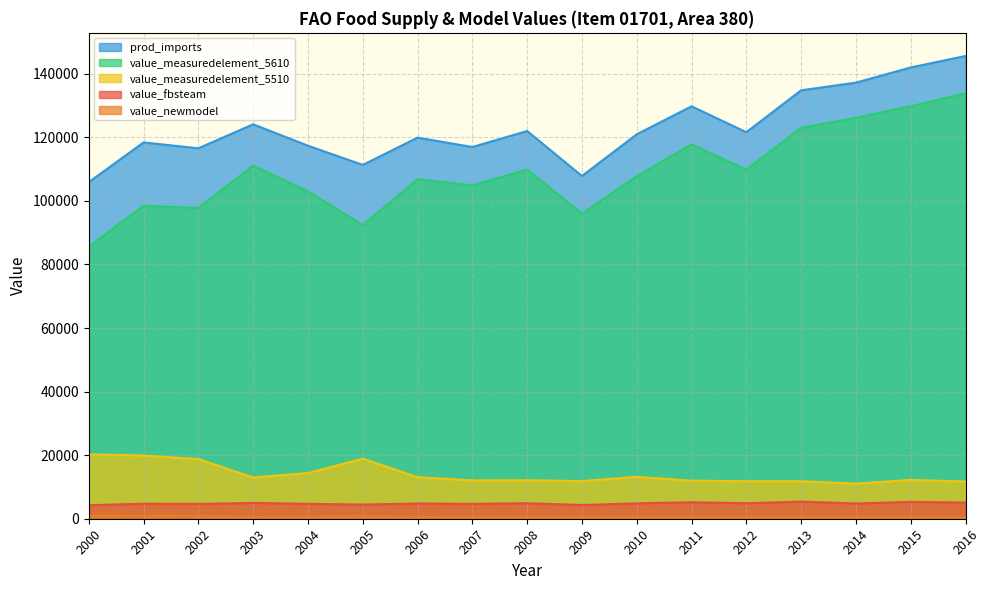

Reading right to left, list all the values displayed in this chart.

value_fbsteam: 2016=5080.4	2015=5302.9	2014=4796.5	2013=5392.3	2012=4864.6	2011=5190.8	2010=4838.2	2009=4313.9	2008=4879.6	2007=4678.6	2006=4796.0	2005=4453.3	2004=4694.8	2003=4964.1	2002=4662.1	2001=4735.9	2000=4236.4
value_newmodel: 2016=438.6	2015=462.8	2014=423.2	2013=457.1	2012=462.3	2011=473.7	2010=527.3	2009=479.0	2008=495.3	2007=498.3	2006=545.7	2005=798.5	2004=613.5	2003=561.0	2002=819.2	2001=877.6	2000=903.8
value_measuredelement_5510: 2016=11702.3	2015=12214.9	2014=11048.5	2013=11803.8	2012=11809.3	2011=11970.0	2010=13181.0	2009=11844.0	2008=12114.0	2007=12057.0	2006=13063.0	2005=18908.0	2004=14371.0	2003=12998.0	2002=18778.0	2001=19900.0	2000=20274.0
value_measuredelement_5610: 2016=133896.9	2015=129769.4	2014=126170.4	2013=123004.0	2012=109805.0	2011=117799.0	2010=107775.0	2009=96003.0	2008=109875.0	2007=104908.0	2006=106836.0	2005=92424.0	2004=103000.0	2003=111104.0	2002=97775.0	2001=98497.0	2000=85635.0
prod_imports: 2016=145599.2	2015=141984.3	2014=137218.9	2013=134807.8	2012=121614.3	2011=129769.0	2010=120956.0	2009=107847.0	2008=121989.0	2007=116965.0	2006=119899.0	2005=111332.0	2004=117371.0	2003=124102.0	2002=116553.0	2001=118397.0	2000=105909.0